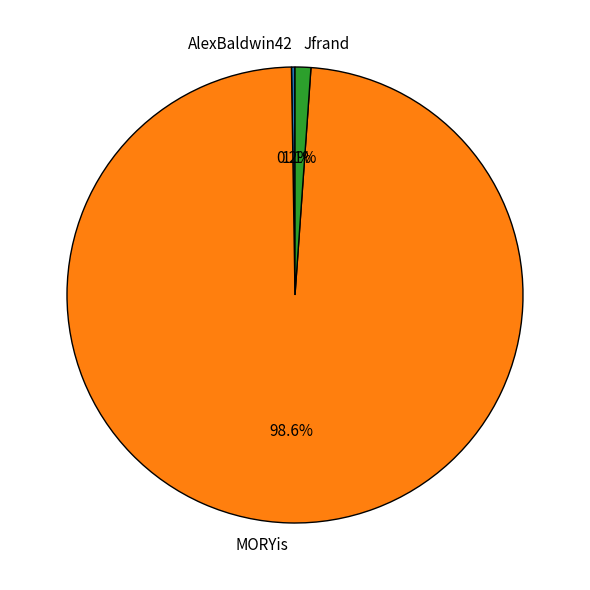

What percentage is NOT represented by Jfrand?

98.9%